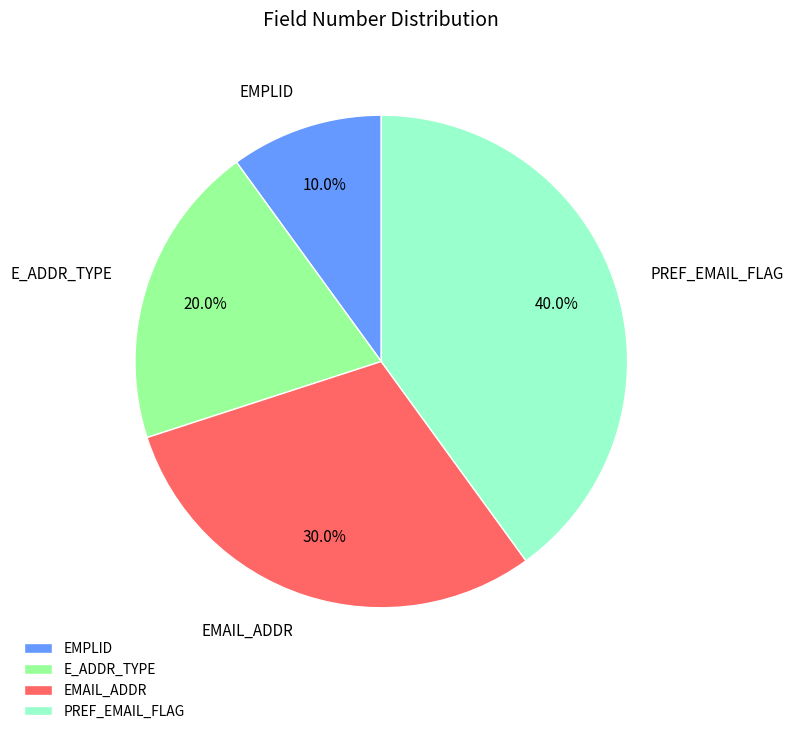

To the nearest percent, what is the difference between the EMPLID and PREF_EMAIL_FLAG slice percentages?

30%